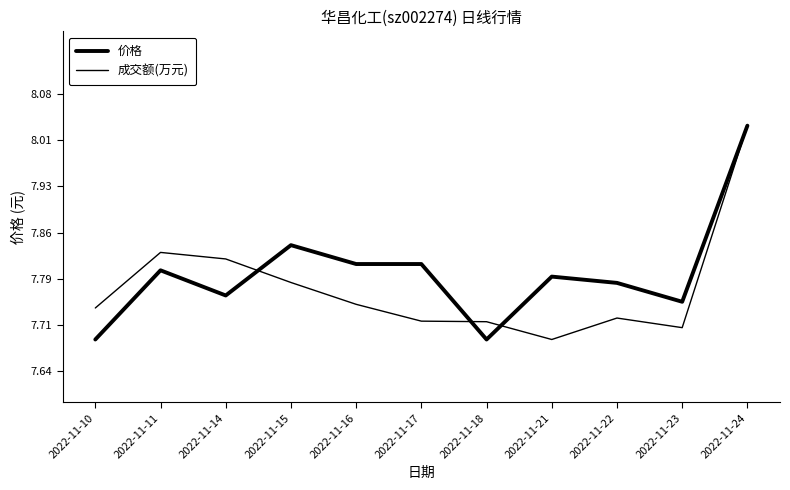

Rank the categories by 成交额(万元) value from lowest to highest.

2022-11-21, 2022-11-23, 2022-11-18, 2022-11-17, 2022-11-22, 2022-11-10, 2022-11-16, 2022-11-15, 2022-11-14, 2022-11-11, 2022-11-24